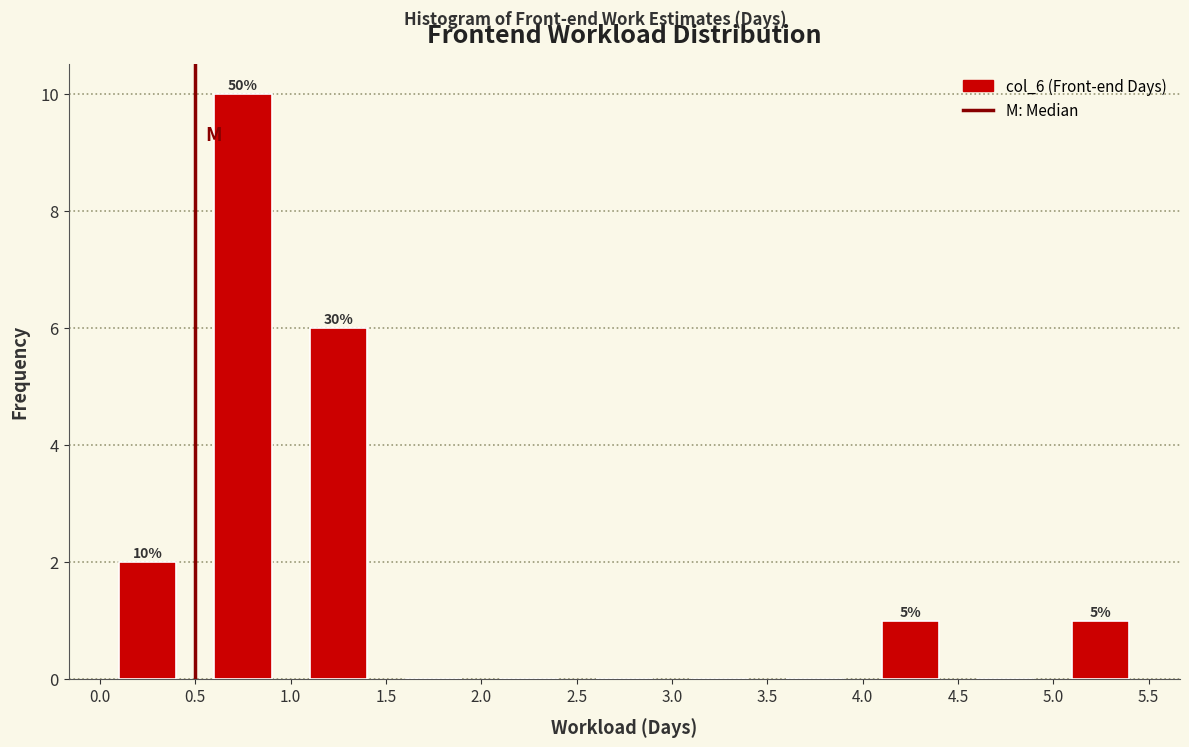

Which range on the x-axis has the tallest bar?

0.5 to 1.0